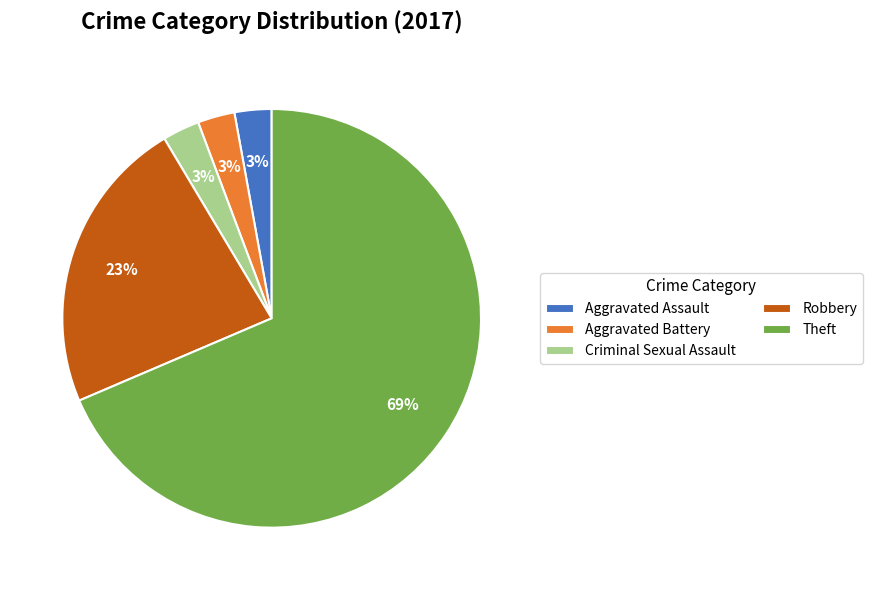

To the nearest percent, what is the combined percentage of Aggravated Assault and Theft?

71%